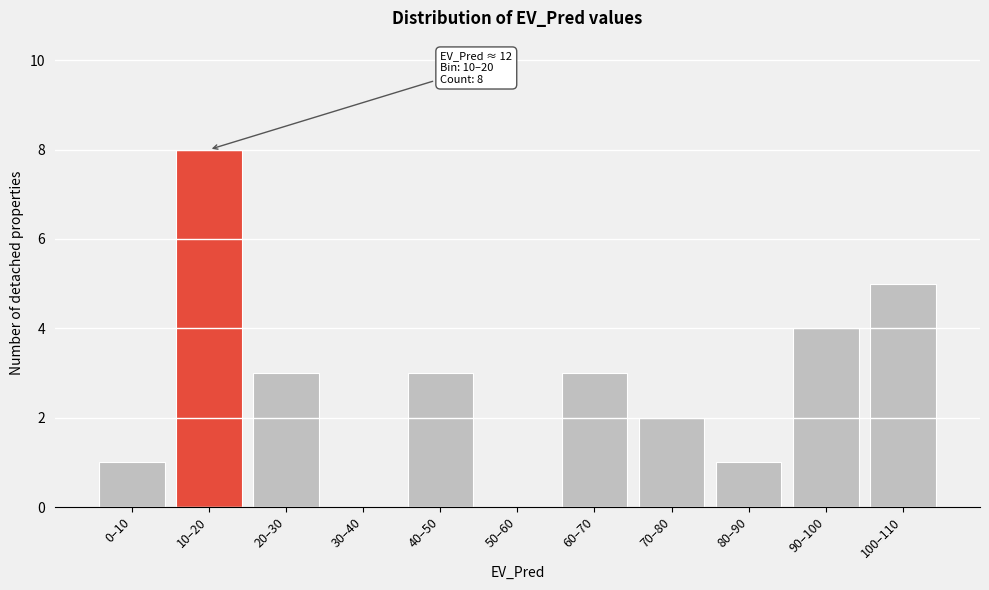

Reading left to right, what are all the values shown in this chart?

0–10=1	10–20=8	20–30=3	30–40=0	40–50=3	50–60=0	60–70=3	70–80=2	80–90=1	90–100=4	100–110=5